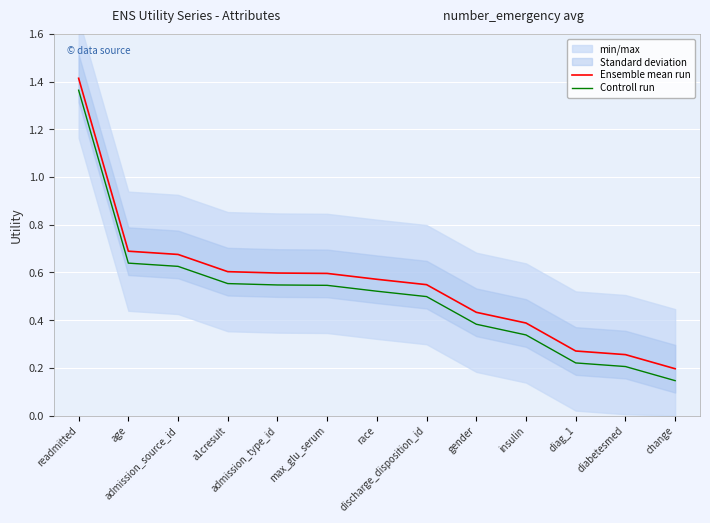

Rank the series by their maximum value, from lowest to highest.

Controll run, Ensemble mean run